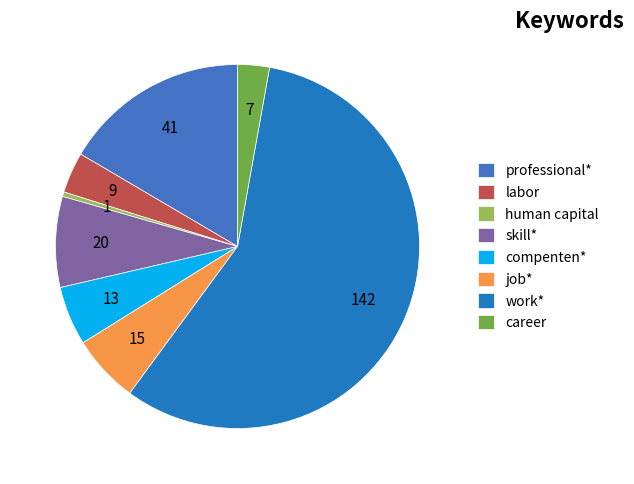

How many segments does this pie chart have?

8